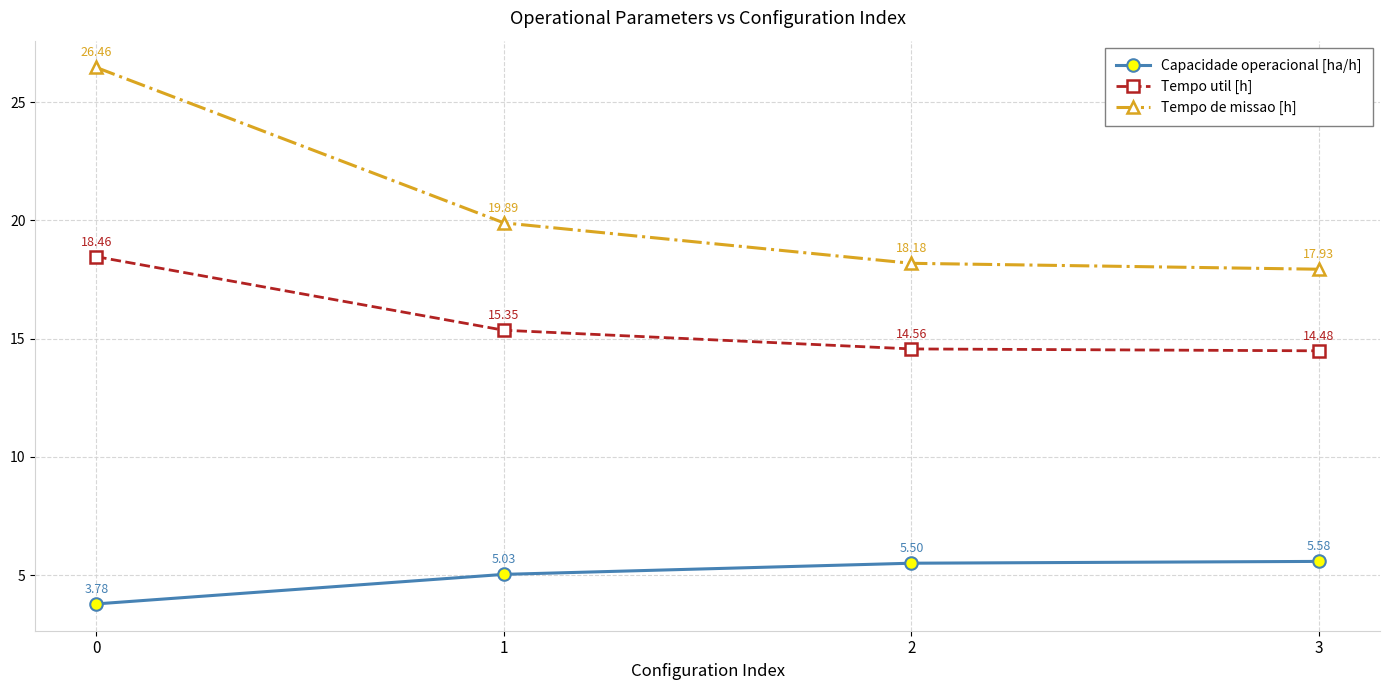

Between 0 and 2, which series saw the biggest shift?

Tempo de missao [h]